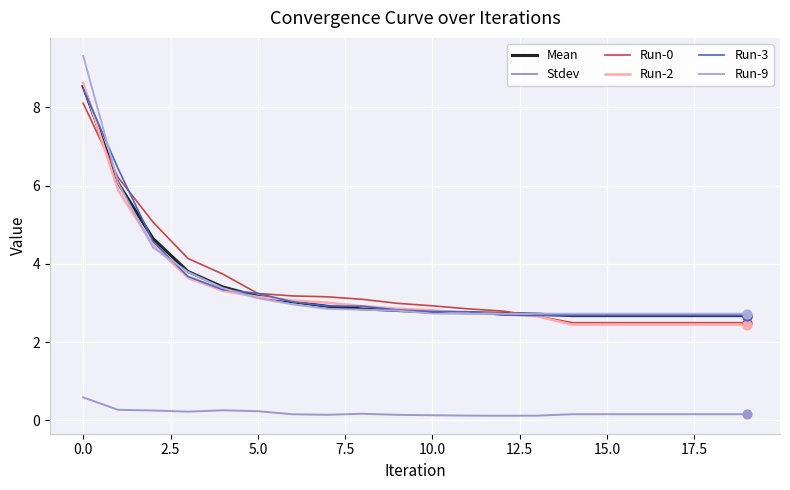

Which series has the largest total across all categories?

Run-0